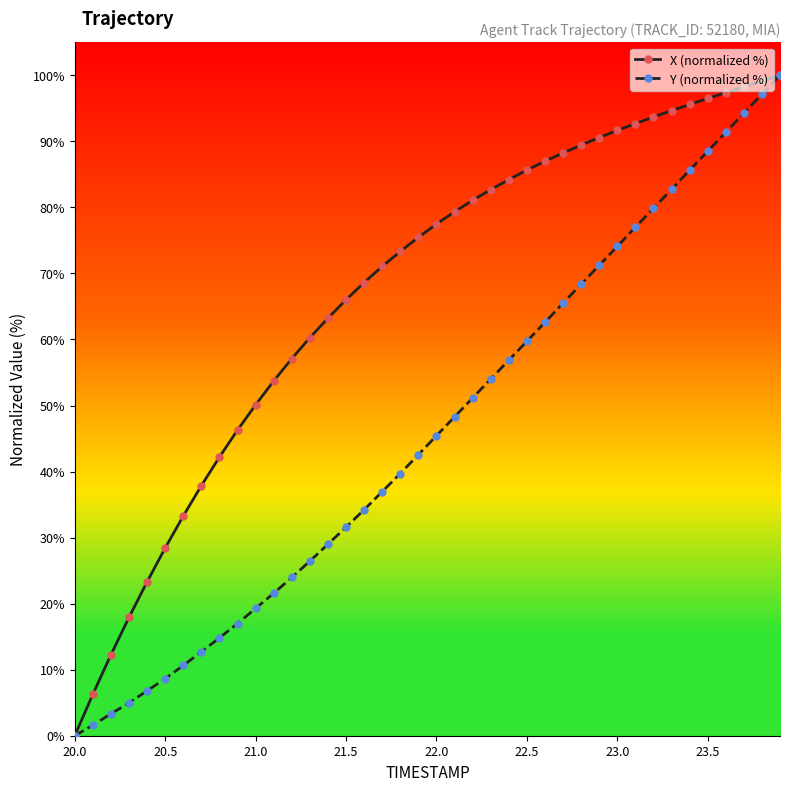

Which series has the largest total across all categories?

X (normalized %)